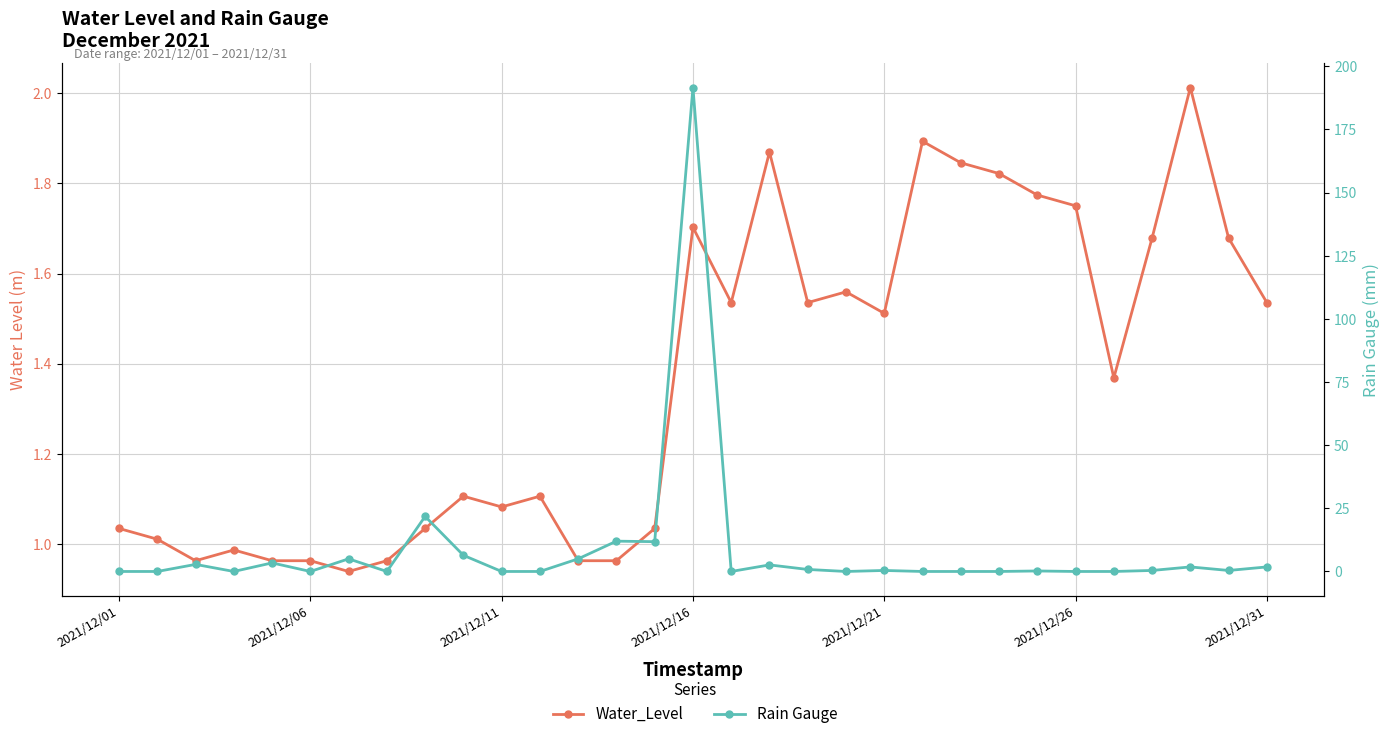

How many values in the Rain Gauge series exceed 0?

17